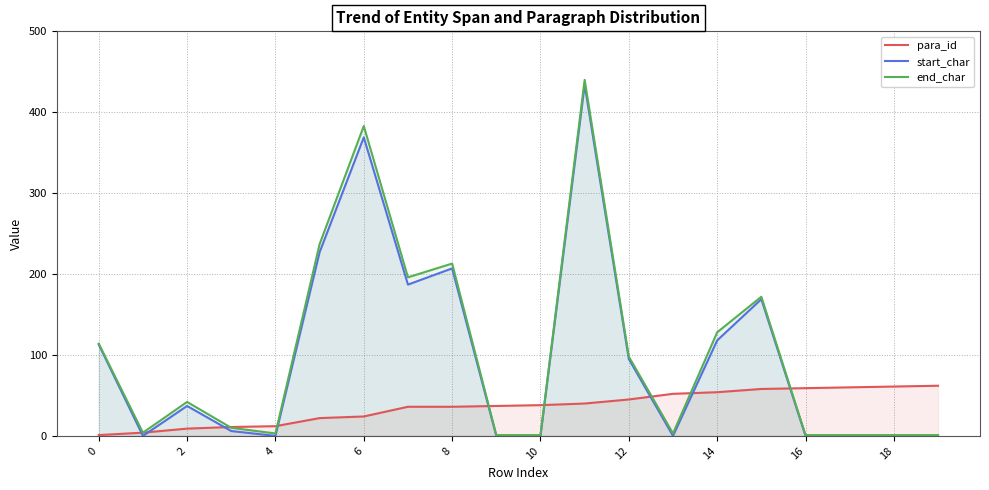

Count the number of data series in this chart.

3